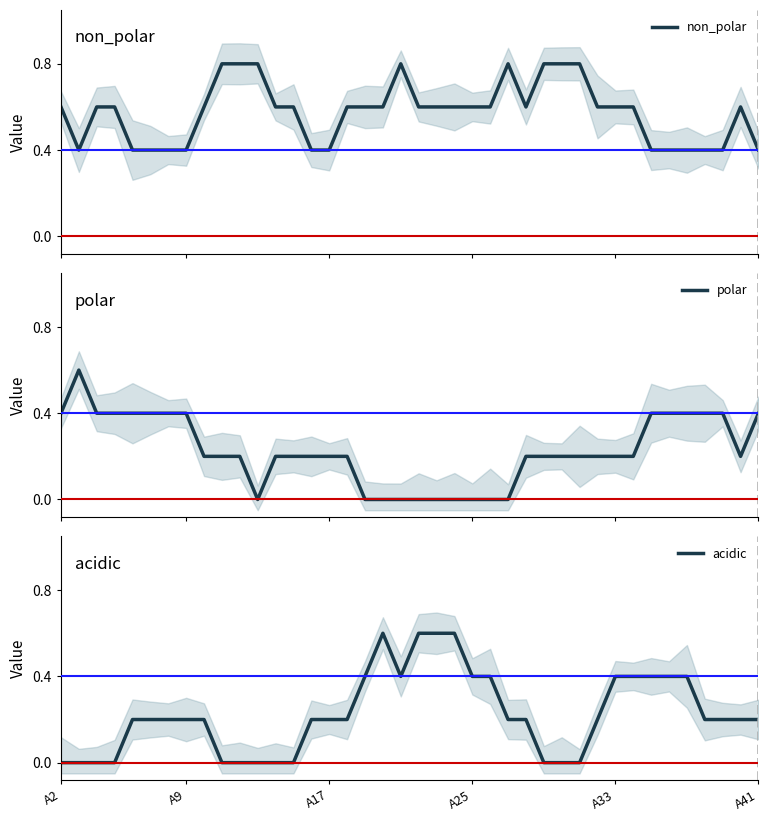

What is the maximum value for acidic?

0.6